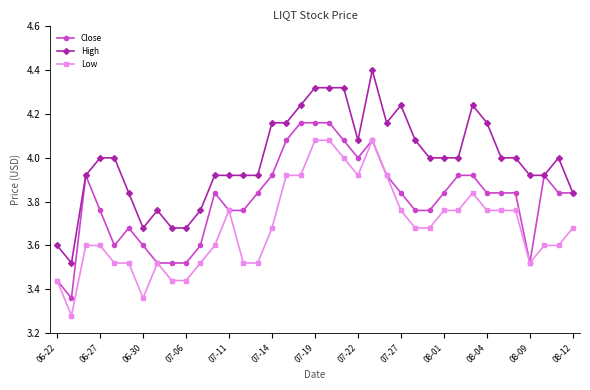

How many lines are shown in the chart?

3